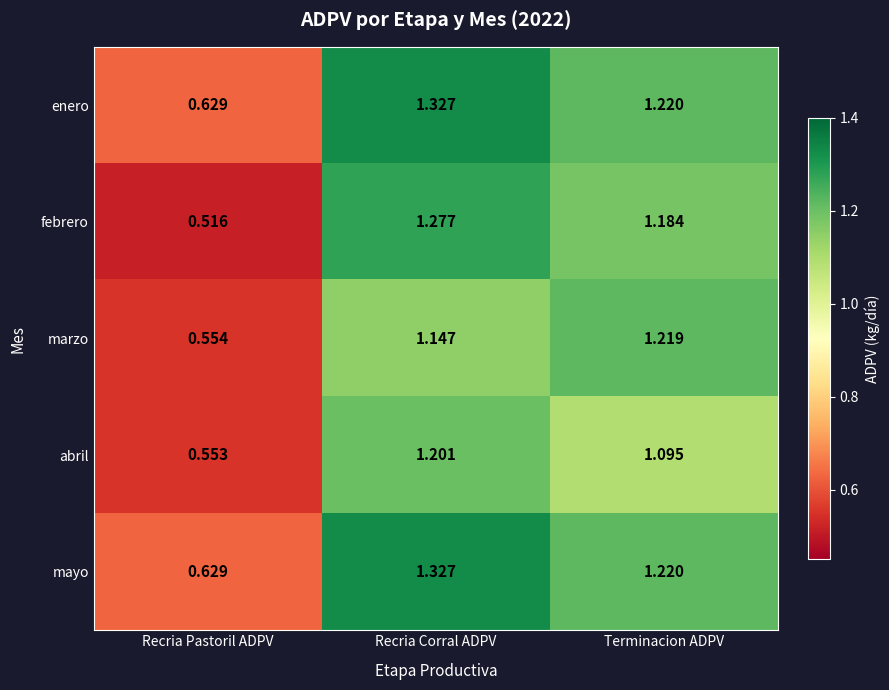

Which category has the highest value in the mayo series?

Recria Corral ADPV